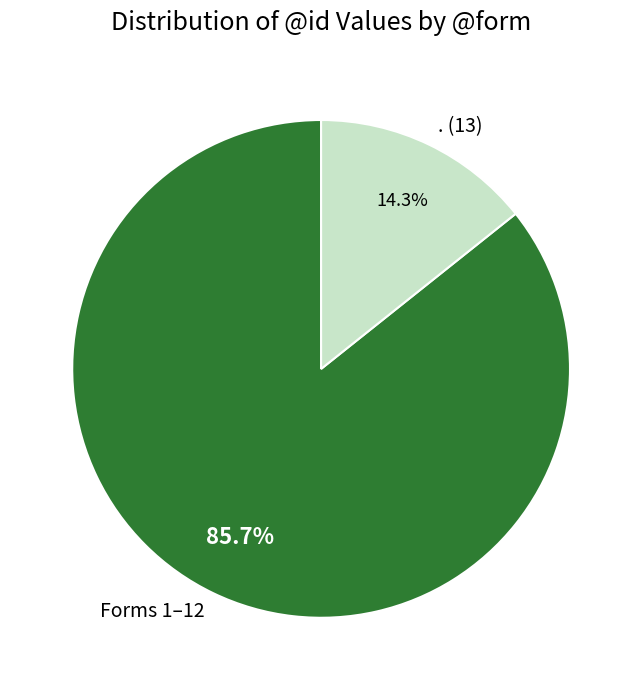

Does any single category account for the majority?

Yes